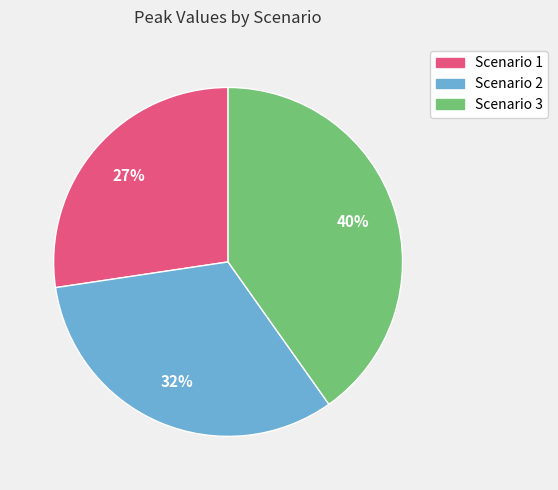

To the nearest percent, what is the average slice percentage?

33%